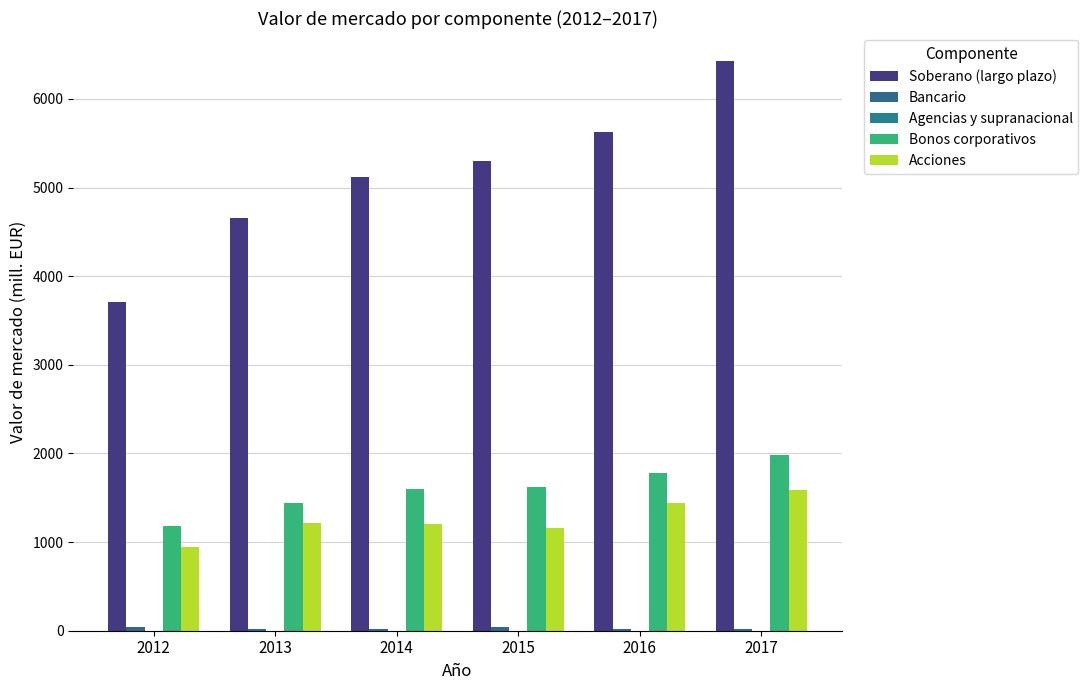

Count the number of data series in this chart.

4